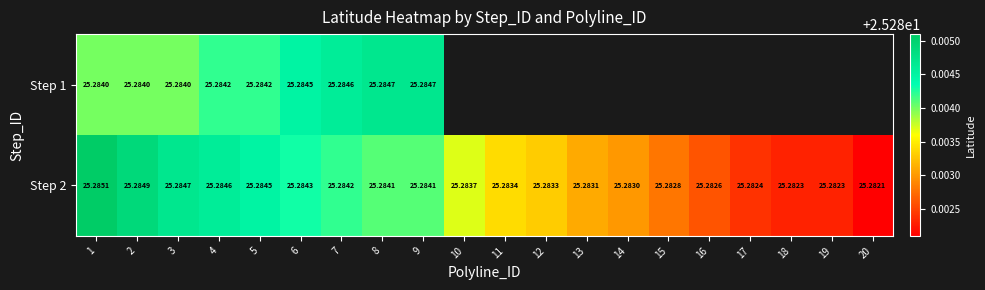

At which label does Step 2 reach its minimum?

20